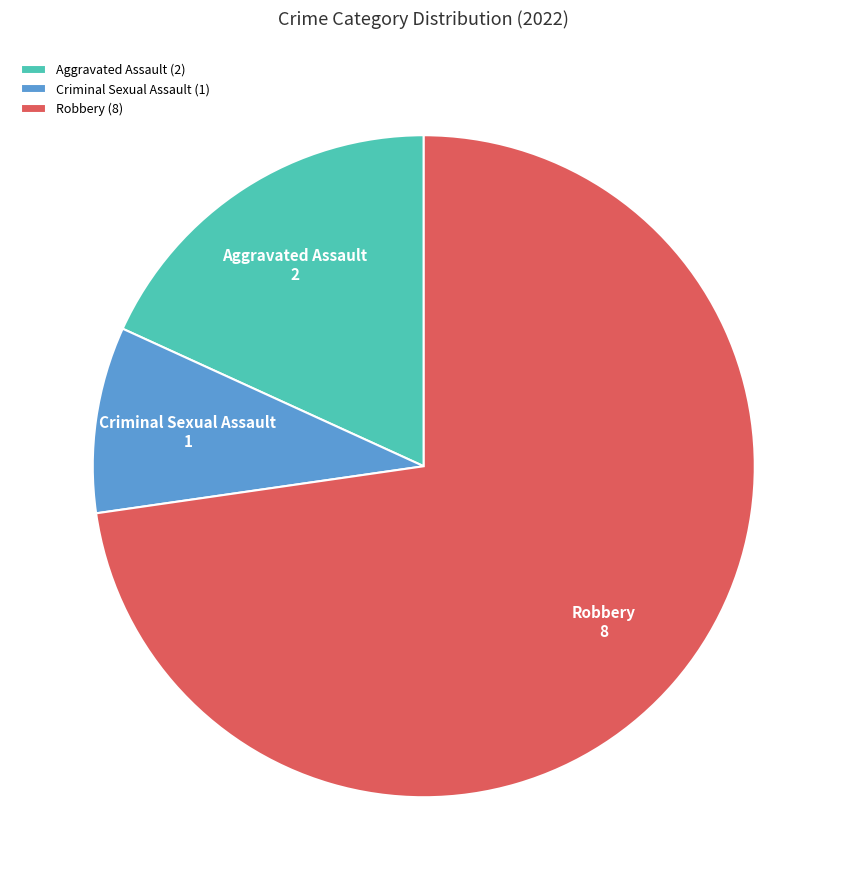

The Criminal Sexual Assault slice represents 9% of the pie. True or false?

True